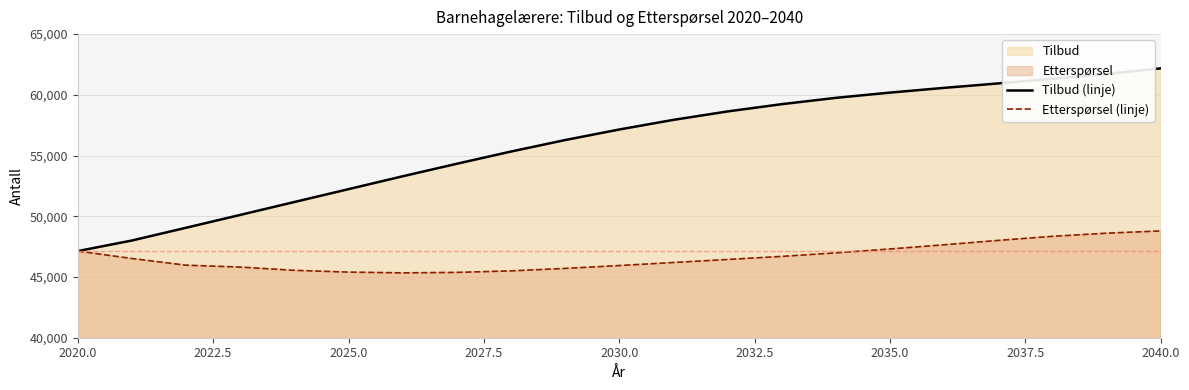

What is the spread (max minus min) of values at 2035.0?

12877